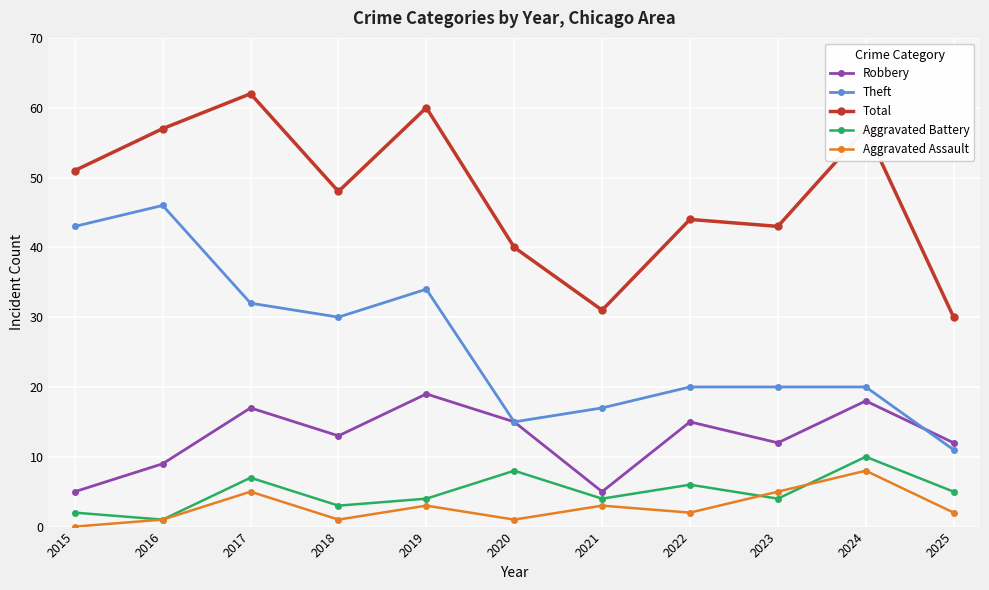

In Robbery, how many points are higher than both neighbors (excluding endpoints)?

4